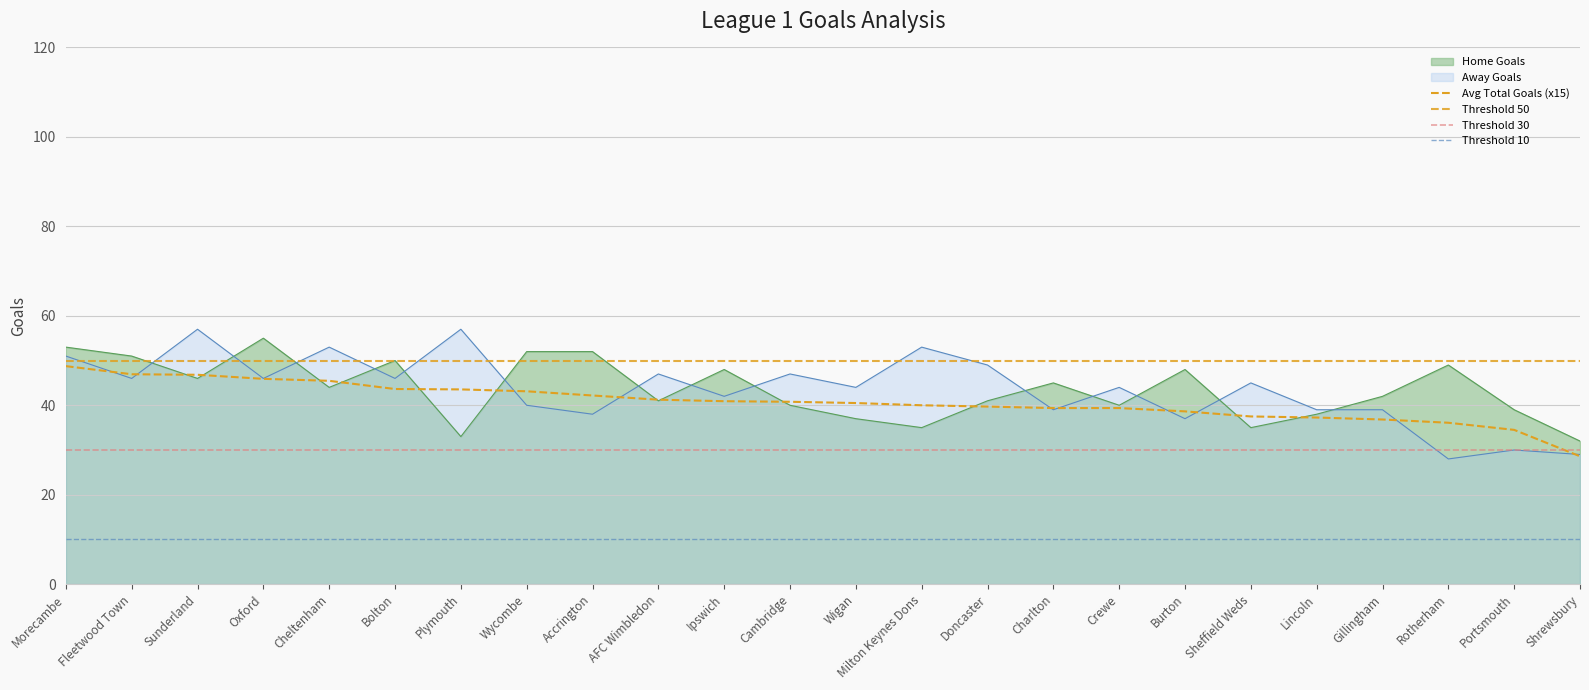

What is the spread (max minus min) of values at Wigan?

7.0